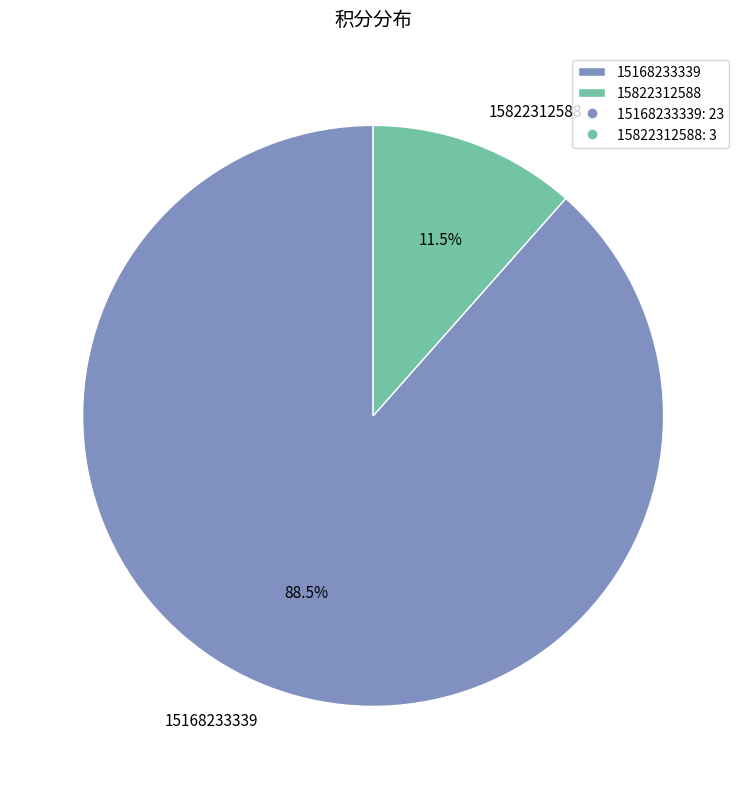

Which has a higher value, 15822312588 or 15168233339?

15168233339